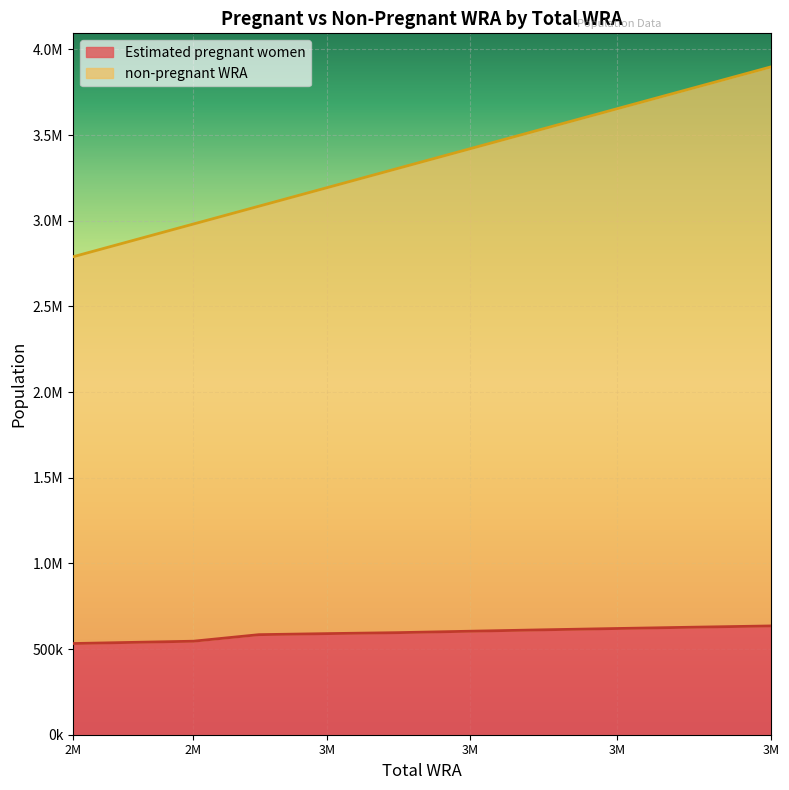

What is the sum of the Estimated pregnant women values at 3M and 2M?

1152291.8